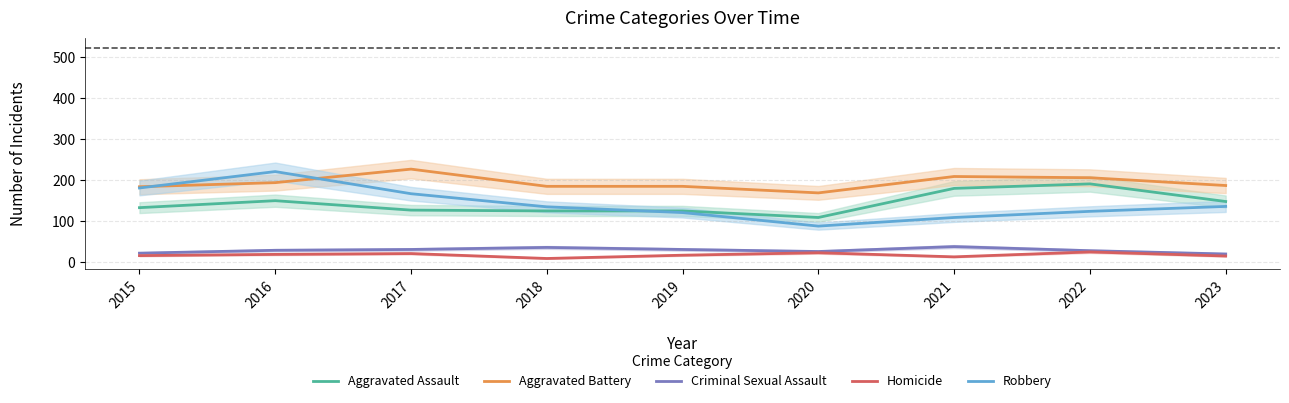

What is the minimum value for Aggravated Battery?

168